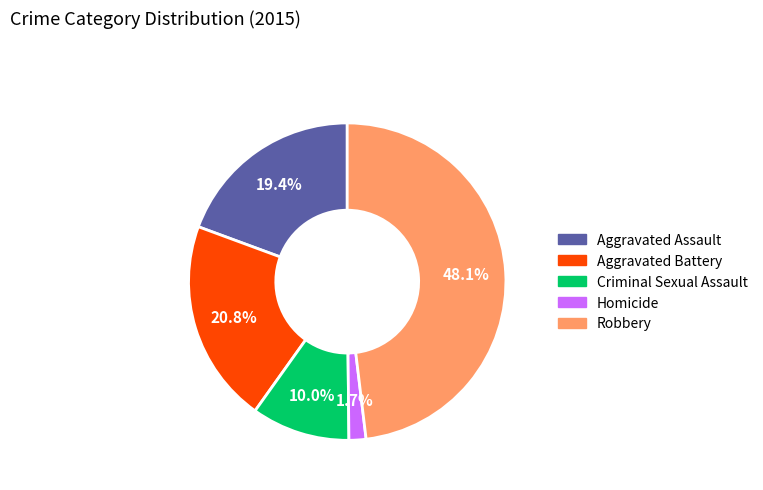

To the nearest percent, what is the average slice percentage?

20%